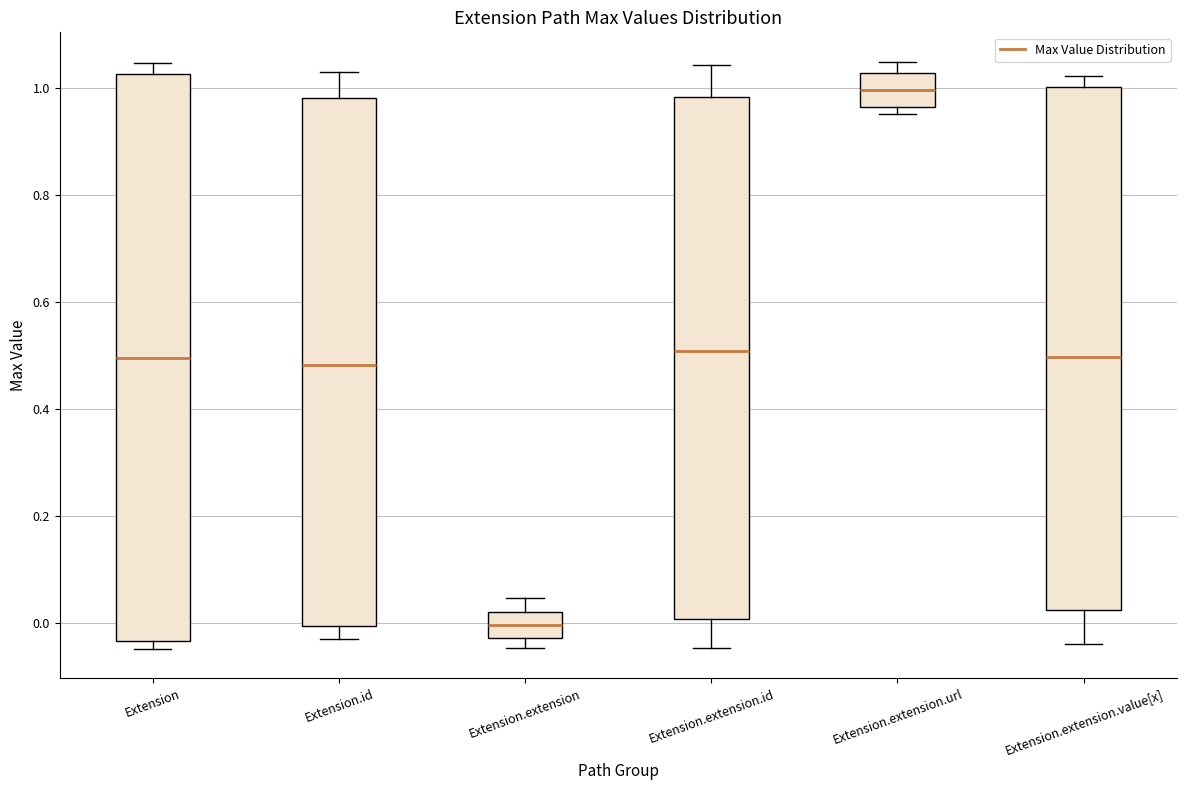

Which box's median line is the highest?

Extension.extension.url